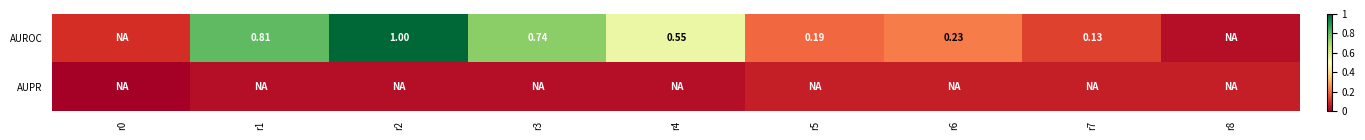

True or false: AUROC has a value of 1.0 at r2.

True